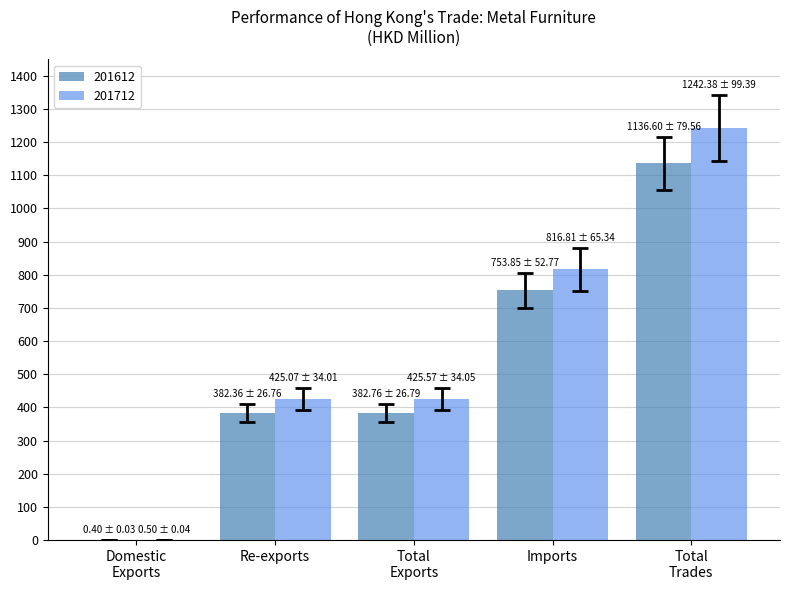

What is the maximum value for 201612?

1136.6